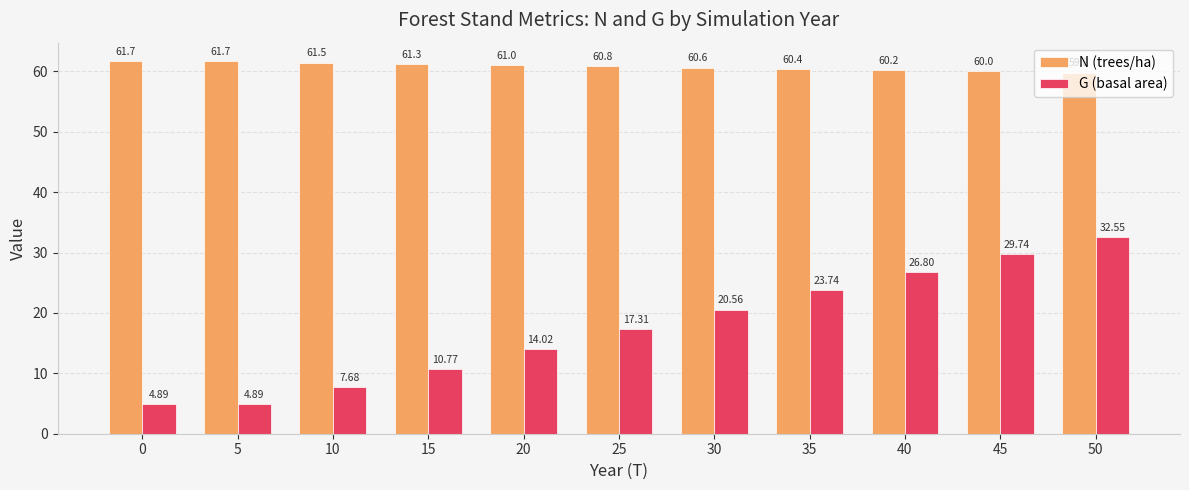

Does the chart contain any negative values?

No